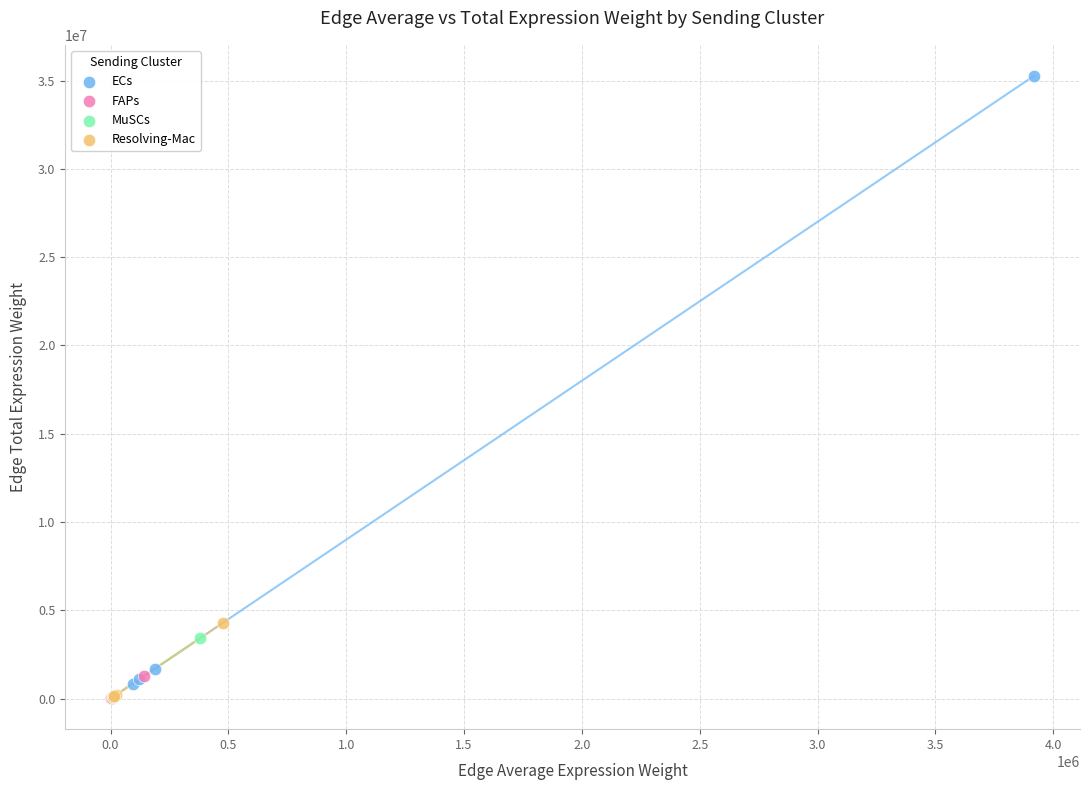

Which series has the widest spread of Y values?

ECs